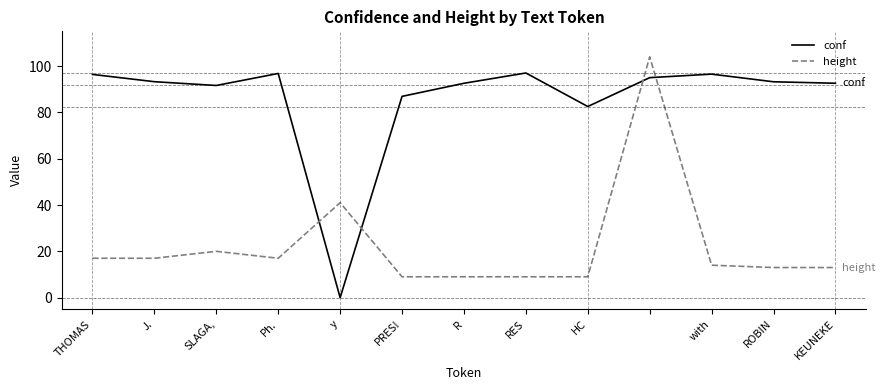

What is the maximum value for conf?

97.0